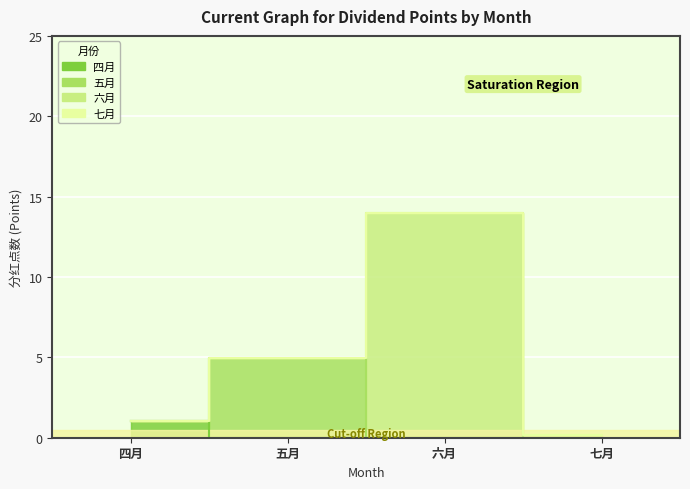

At which label is 四月 closest to 0?

五月